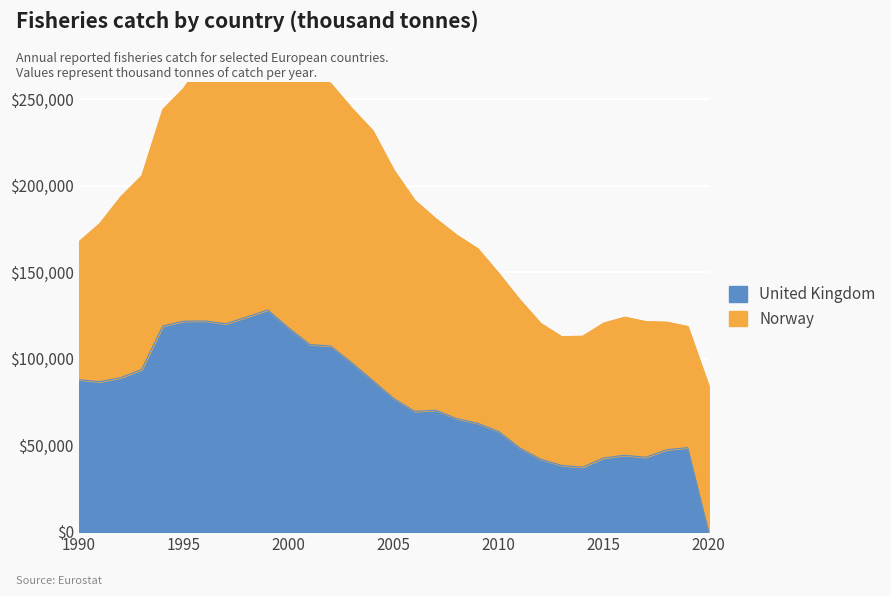

Approximately how many times larger is the value at 2013 compared to 2007?

0.5